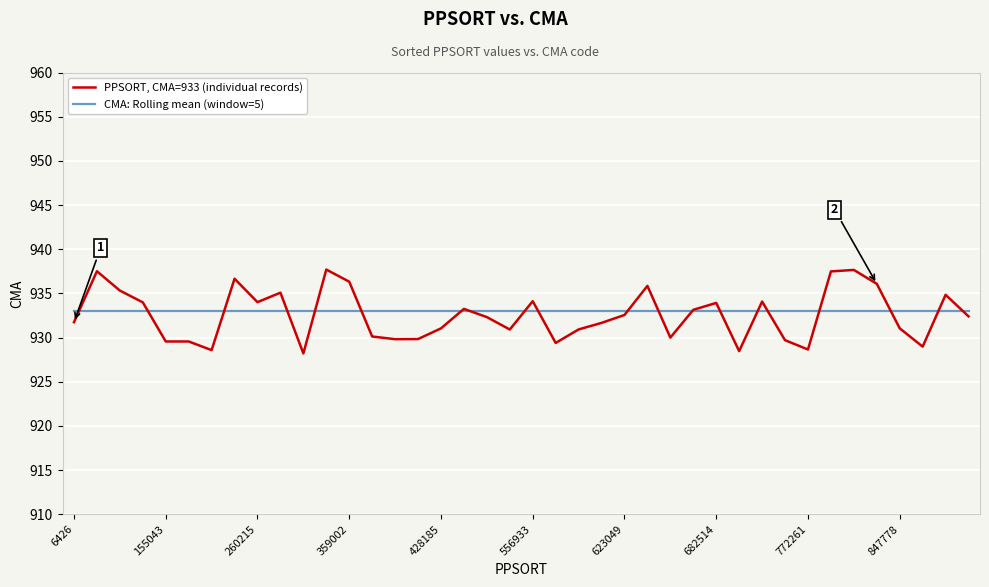

Rank the series by their average value, from lowest to highest.

PPSORT, CMA=933 (individual records), CMA: Rolling mean (window=5)